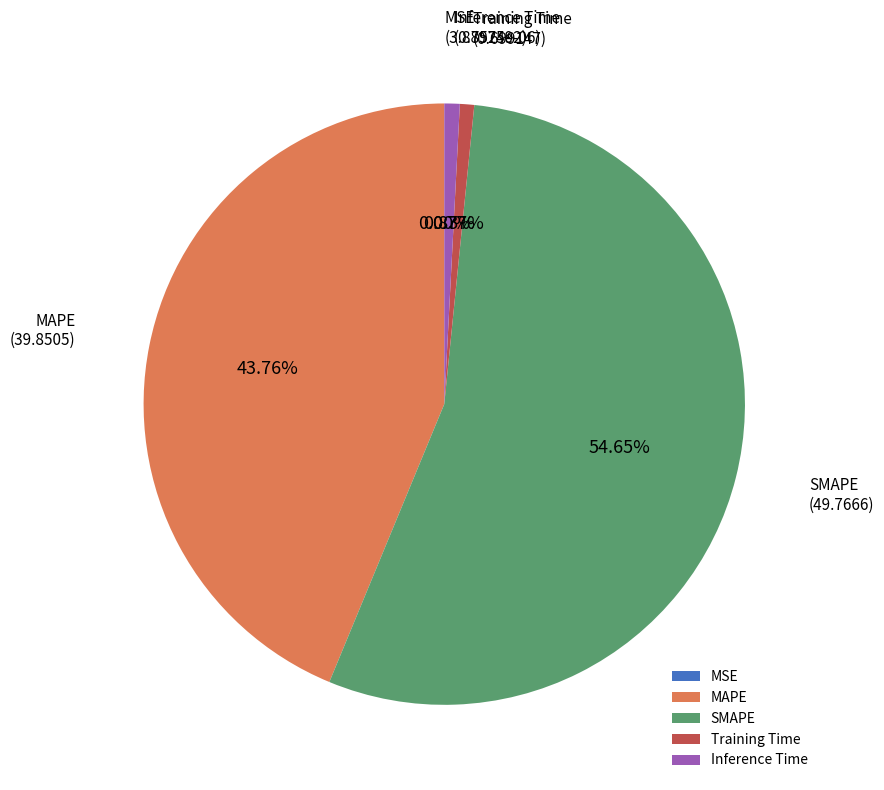

Does Inference Time account for over 50% of the chart?

No